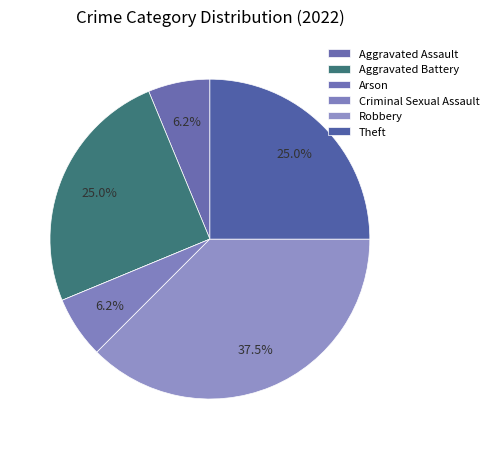

To the nearest percent, what portion does Aggravated Battery represent?

25%